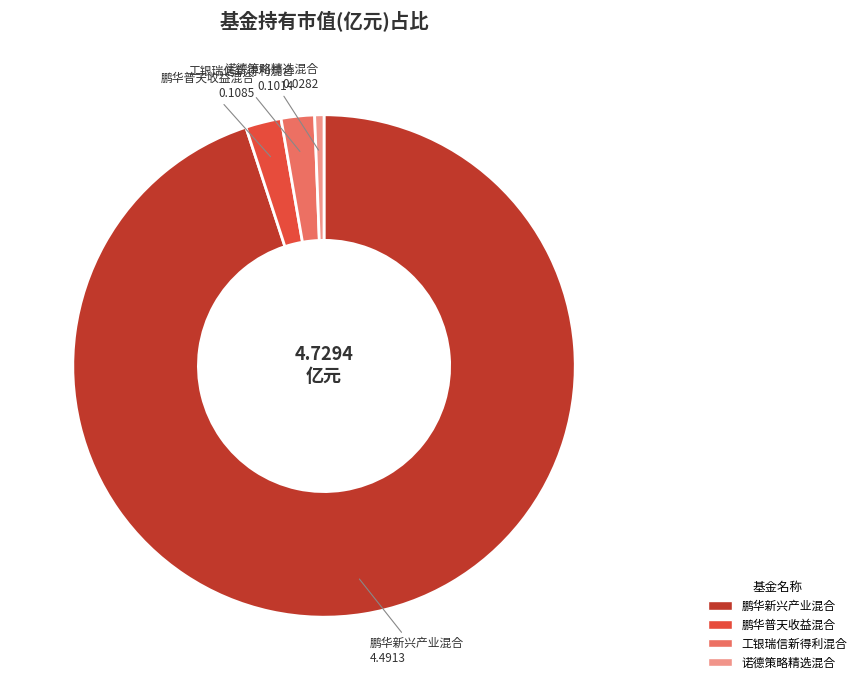

How many slices are in this pie chart?

4